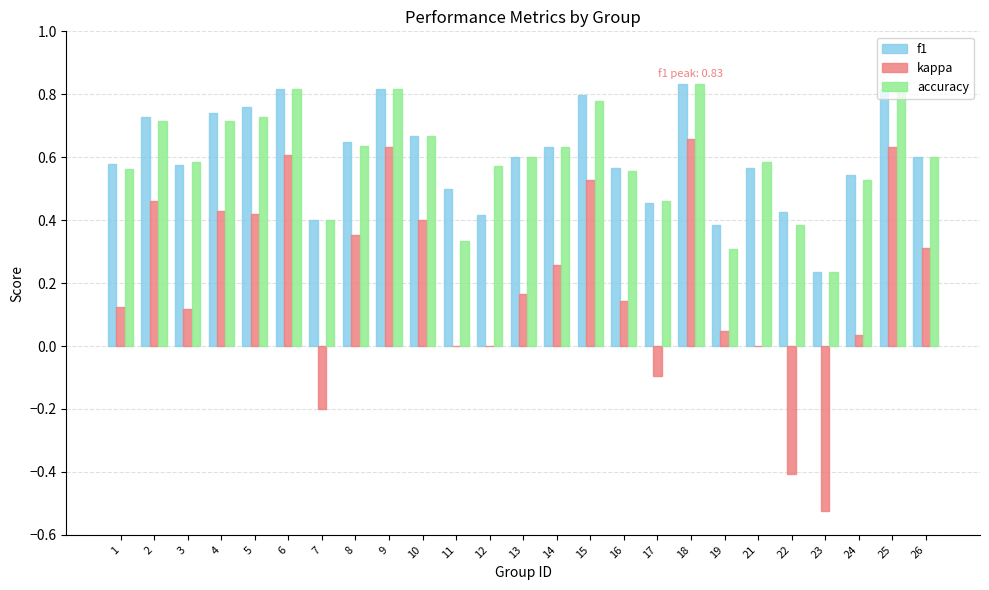

What is the total value across all series at 4?

1.9